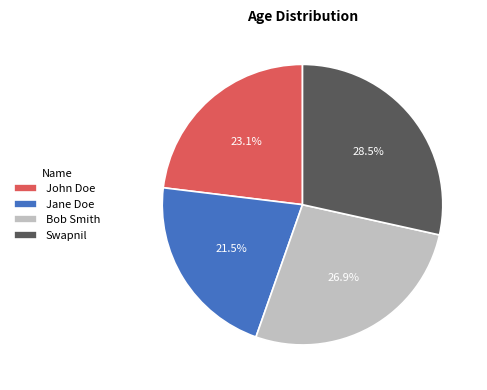

Is the sum of John Doe and Jane Doe greater than half?

No